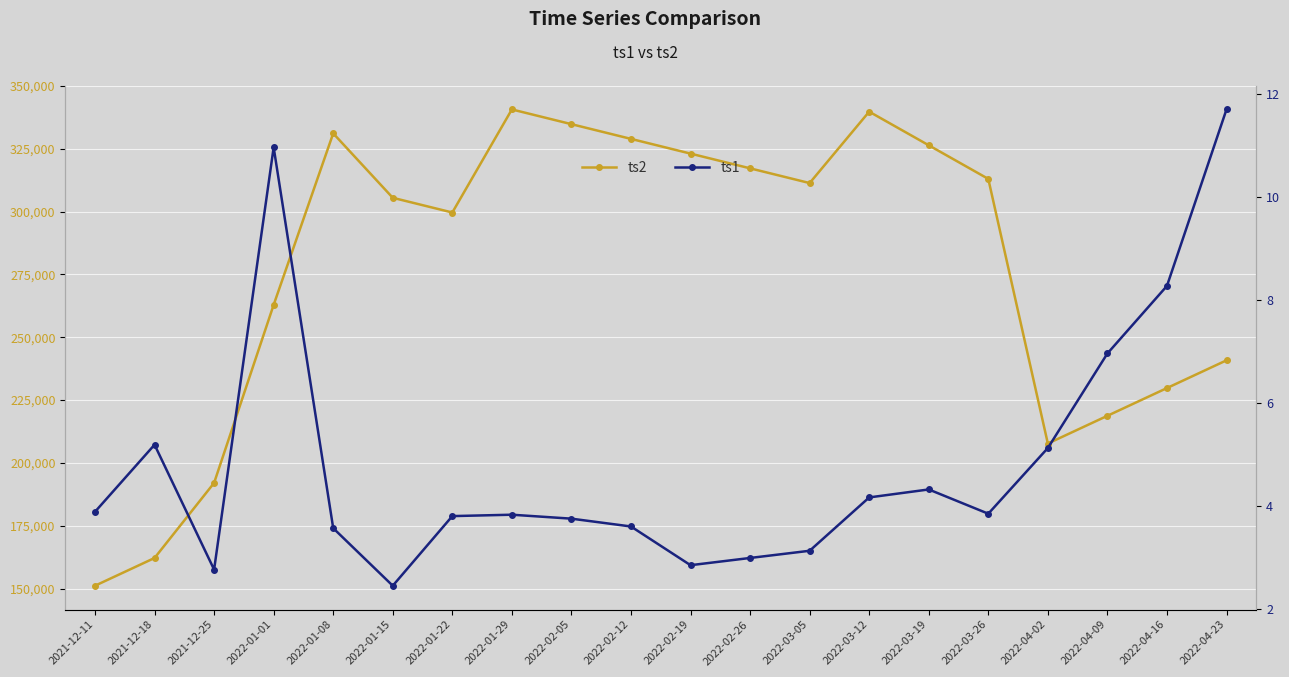

What value does the ts2 series have at 2022-04-23?

240822.6